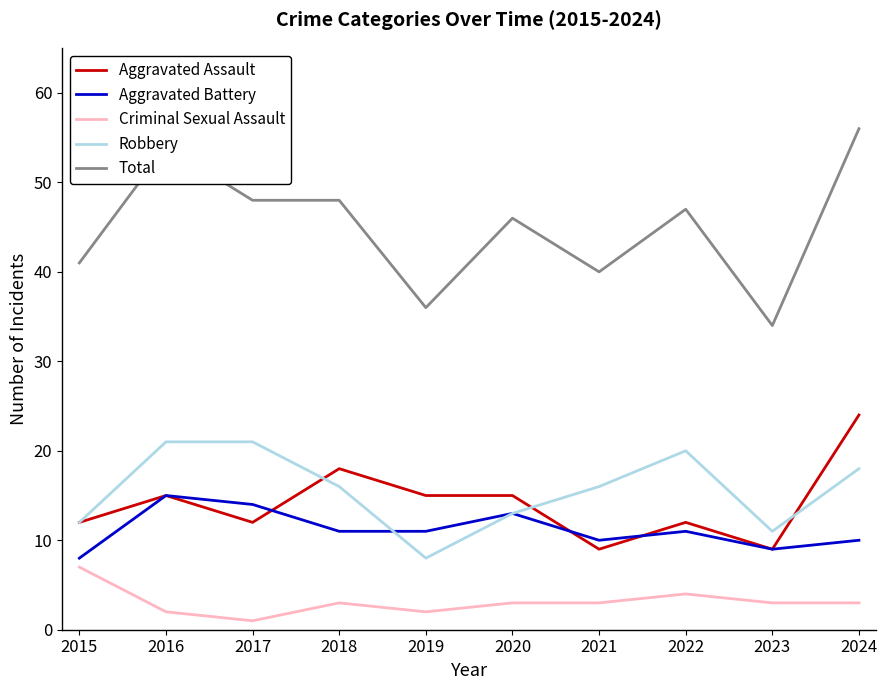

Rank the series by their maximum value, from highest to lowest.

Total, Aggravated Assault, Robbery, Aggravated Battery, Criminal Sexual Assault